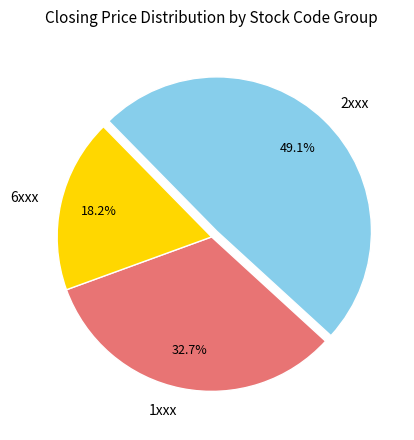

Combined, what portion of the pie is 2xxx and 1xxx?

81.8%